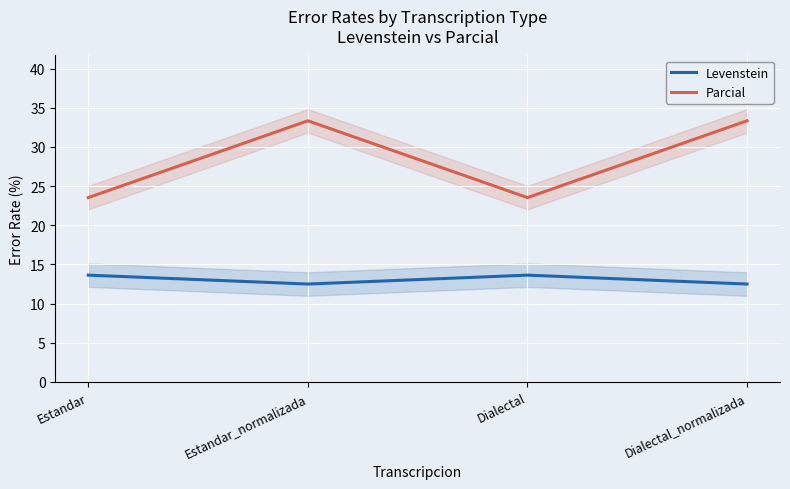

How many Levenstein values are between 12 and 13?

2